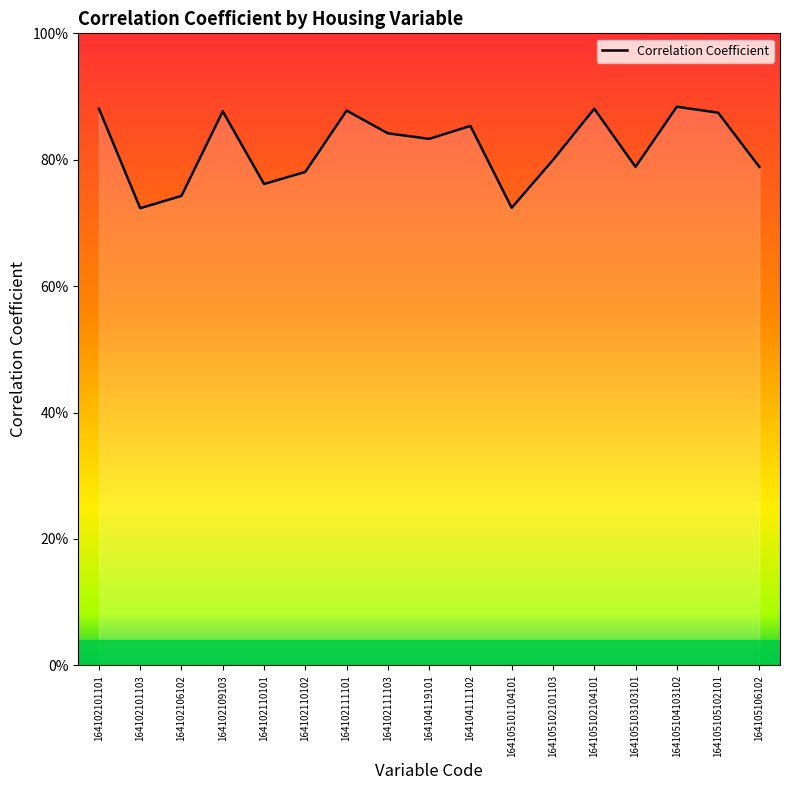

Reading left to right, what are all the values shown in this chart?

0.9	0.7	0.7	0.9	0.8	0.8	0.9	0.8	0.8	0.9	0.7	0.8	0.9	0.8	0.9	0.9	0.8